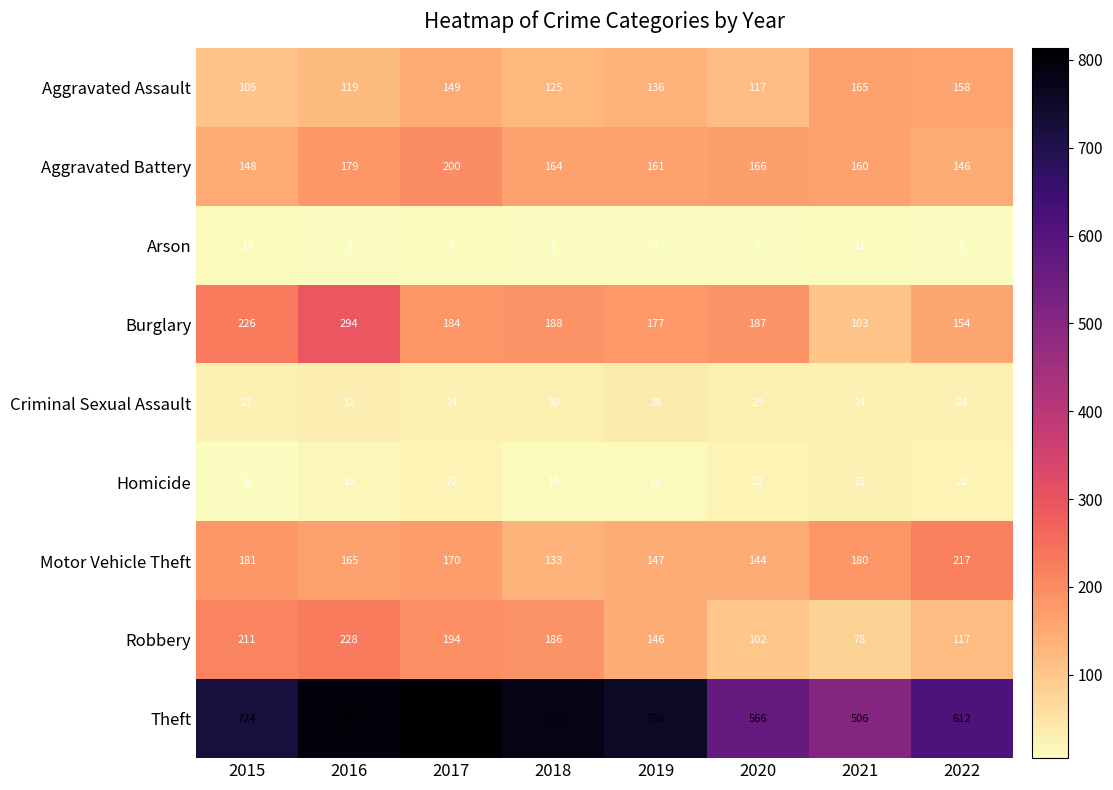

What is the spread (max minus min) of values at 2015?

718